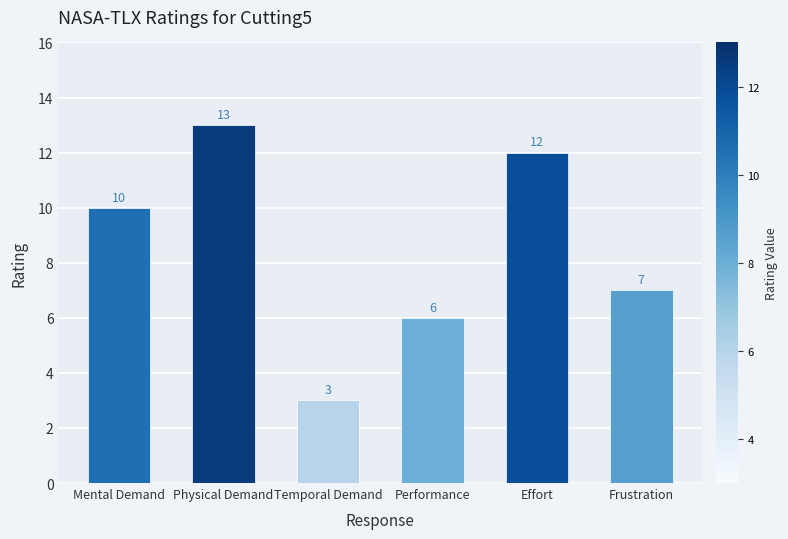

What is the label of the 5th bar from the left?

Effort